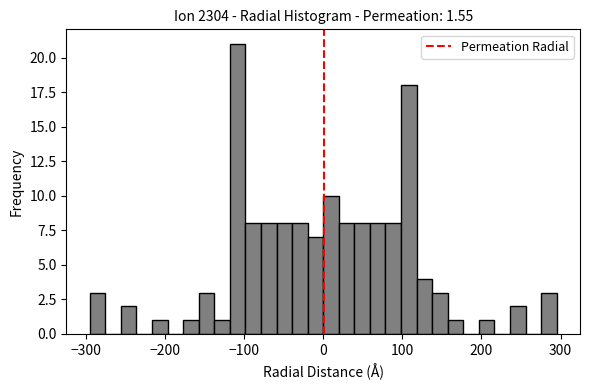

Around what value on the x-axis is the tallest bar? Give the approximate position of its centre, as read against the axis.

-110